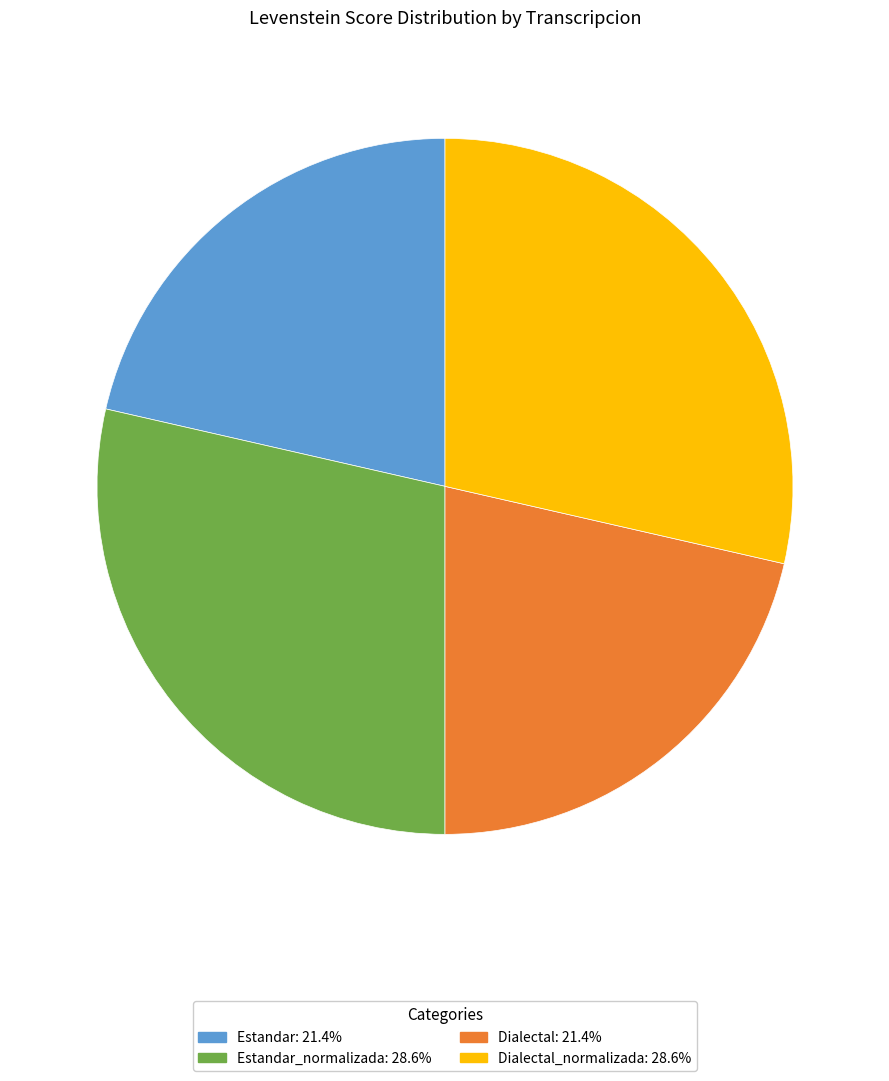

Is there any slice that represents more than half of the pie?

No